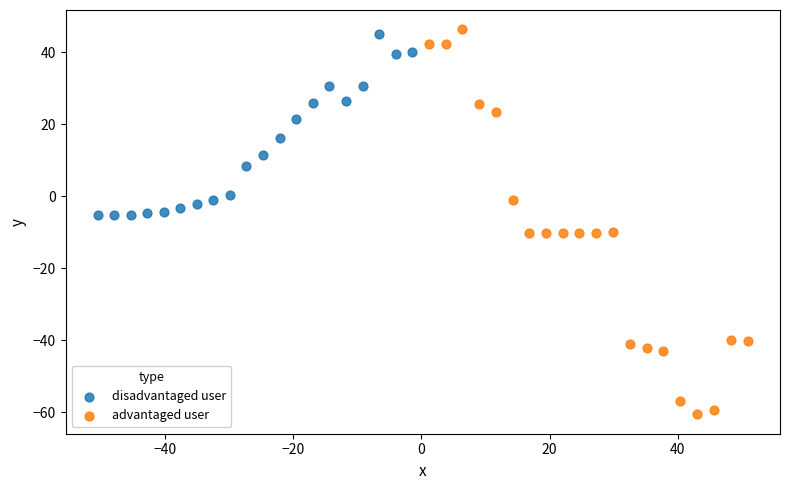

Which series contains the lowest Y value?

advantaged user